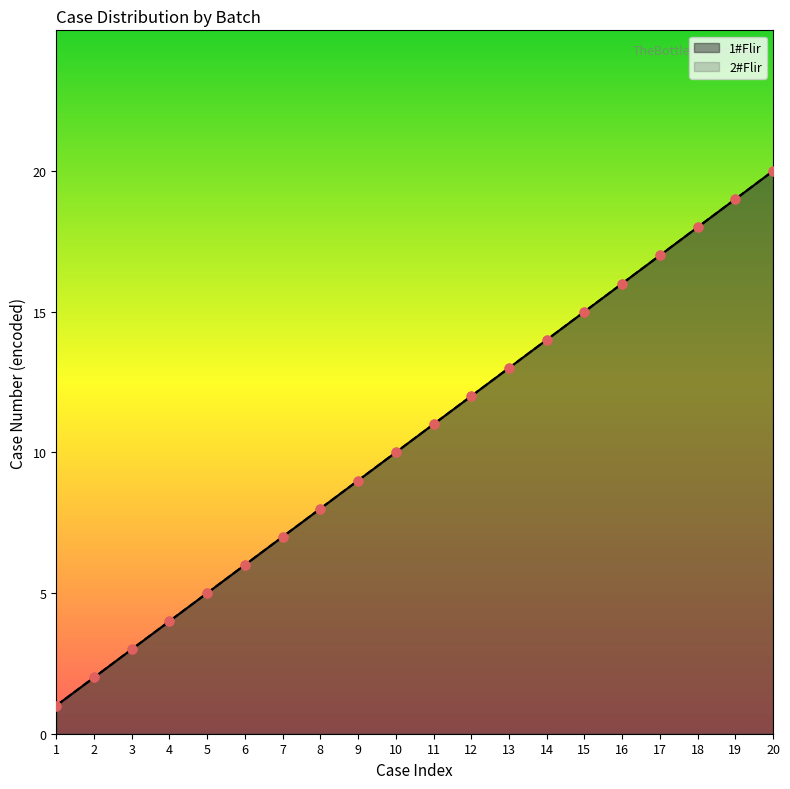

Which series contains the lowest Y value?

1#Flir